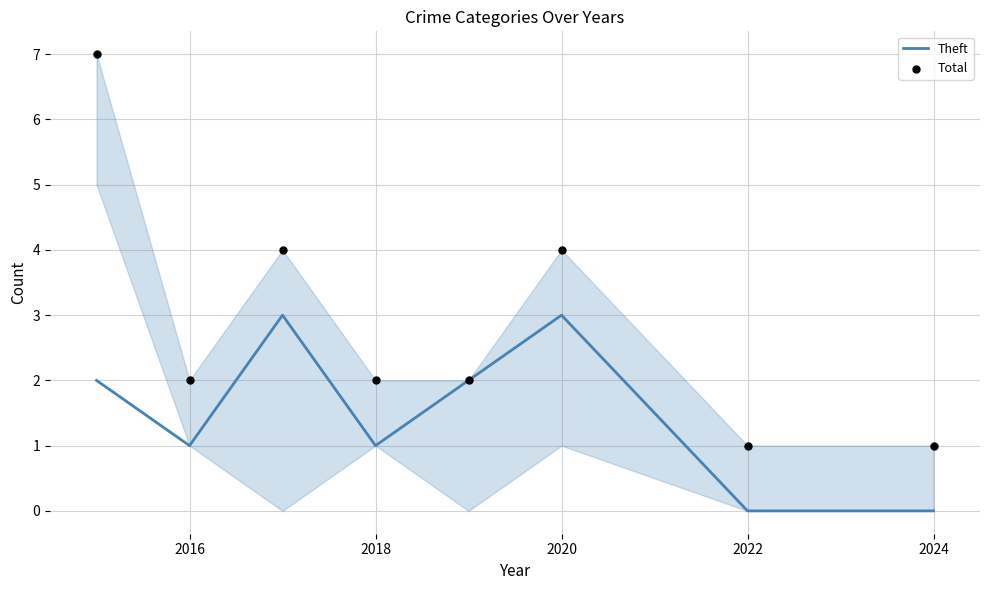

Which series contains the lowest Y value?

Theft